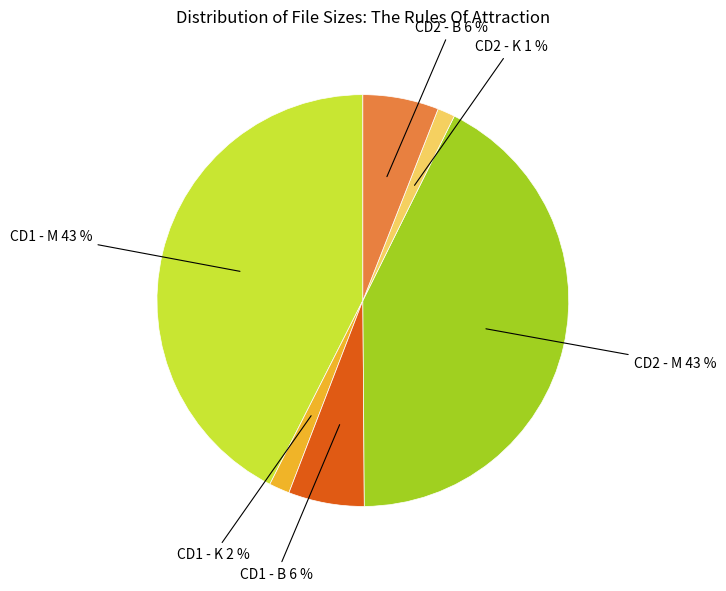

To the nearest percent, what is the average slice percentage?

17%